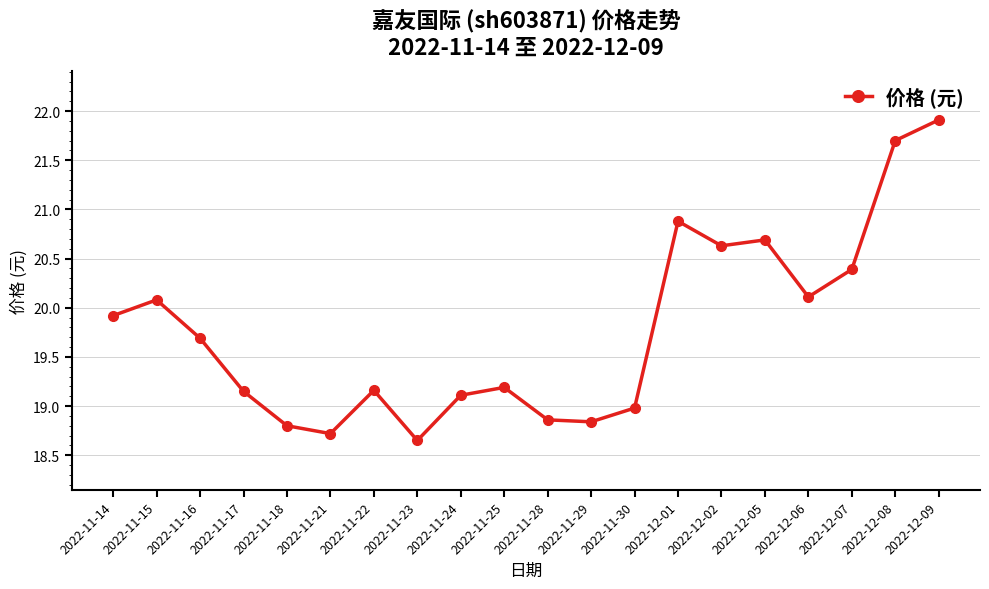

True or false: the data shows 6.2 at 2022-12-07.

False